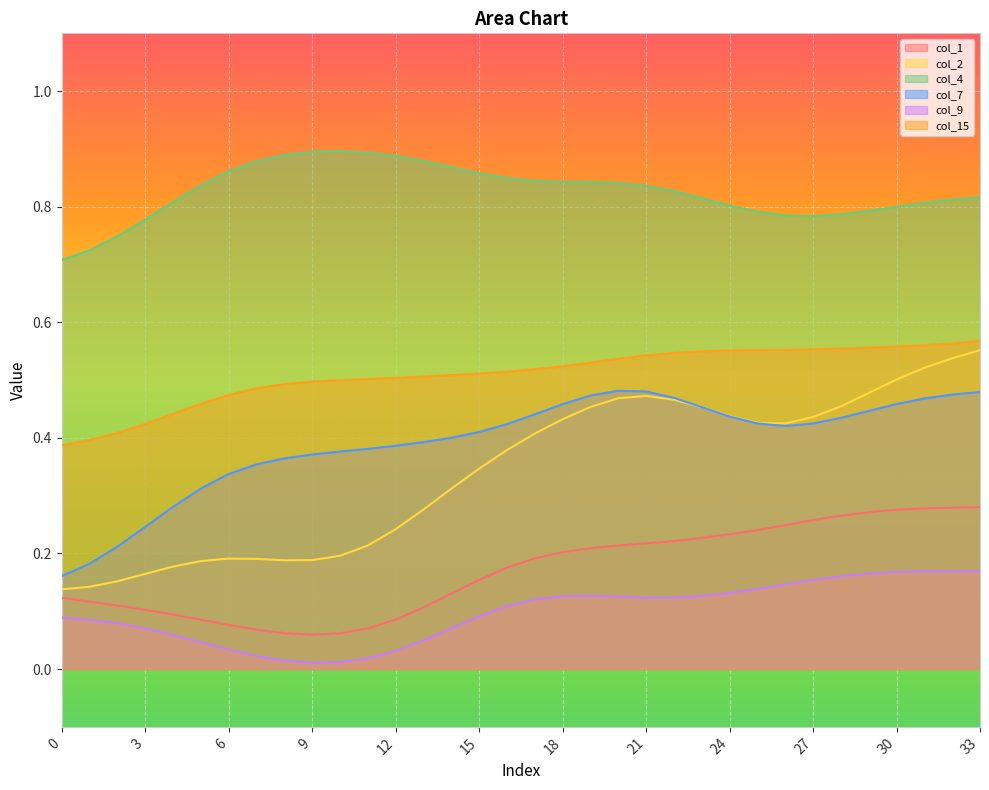

The col_1 series shows 0.1 at 7. True or false?

True